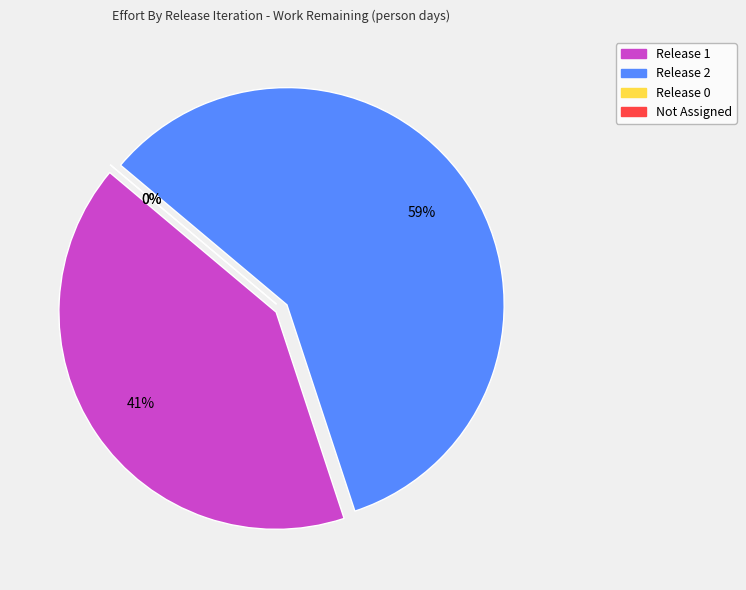

Is it true that Release 0 is 1% of the pie?

False